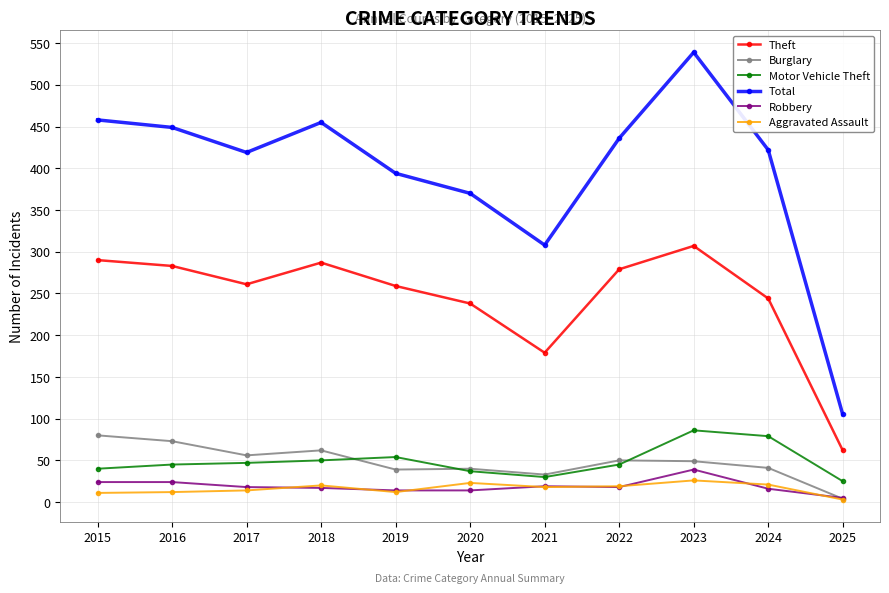

At how many categories does at least one series exceed 416?

7